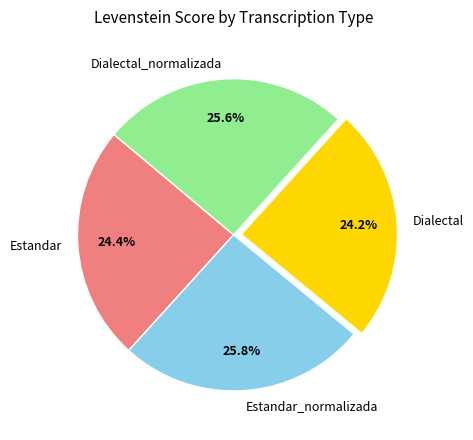

Is there any slice that represents more than half of the pie?

No